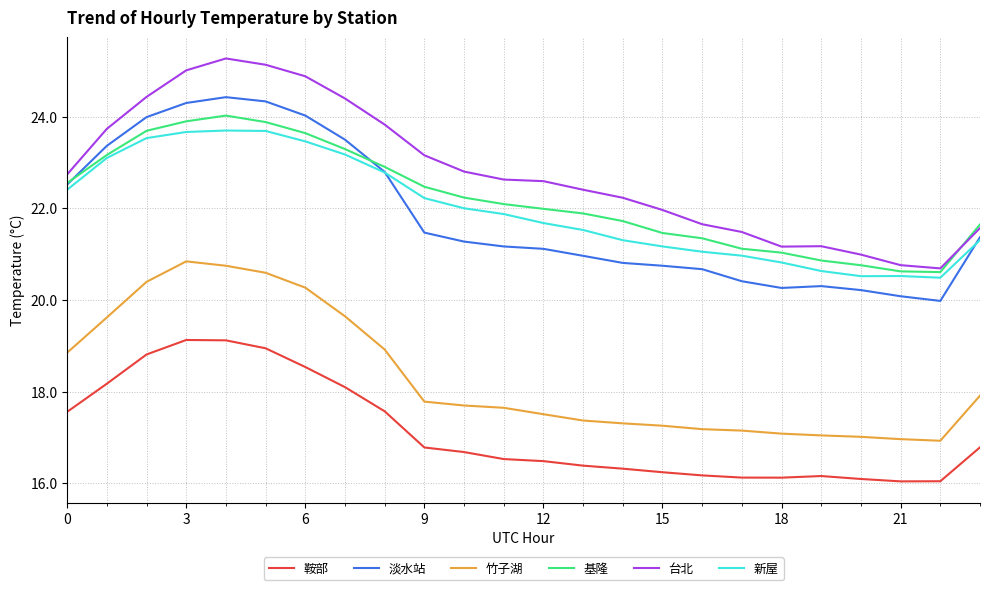

What is the highest value of the 鞍部 series?

19.1